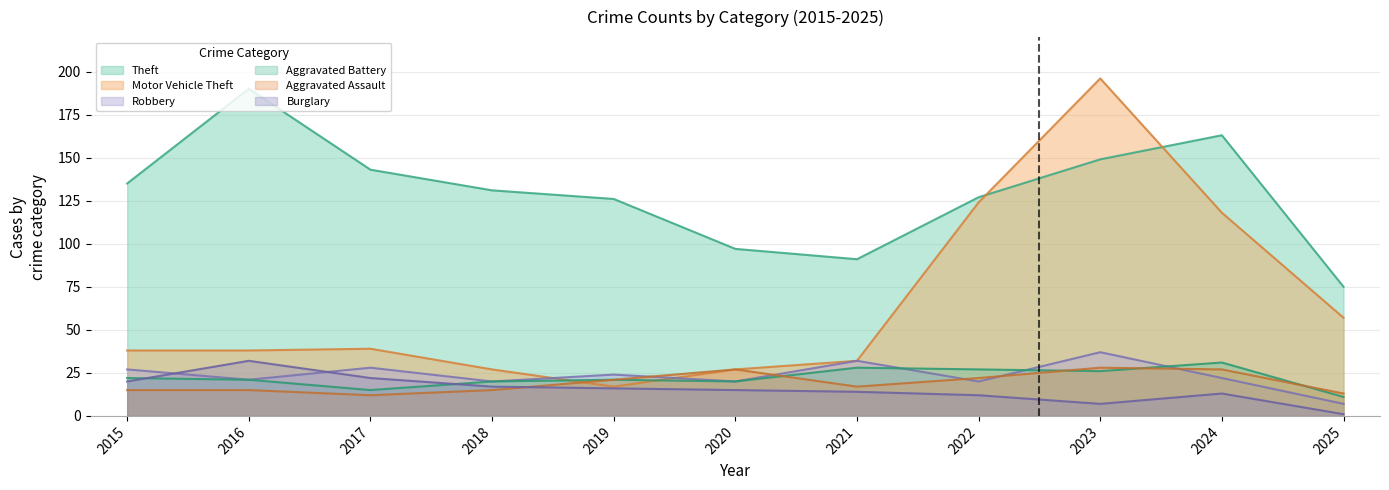

Rank the series by their maximum value, from highest to lowest.

Motor Vehicle Theft, Theft, Robbery, Burglary, Aggravated Battery, Aggravated Assault